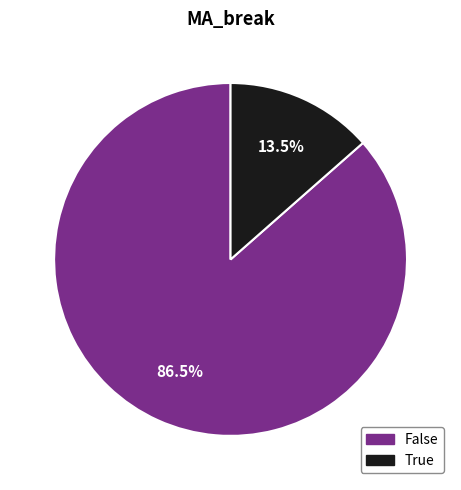

Between False and True, which is larger?

False